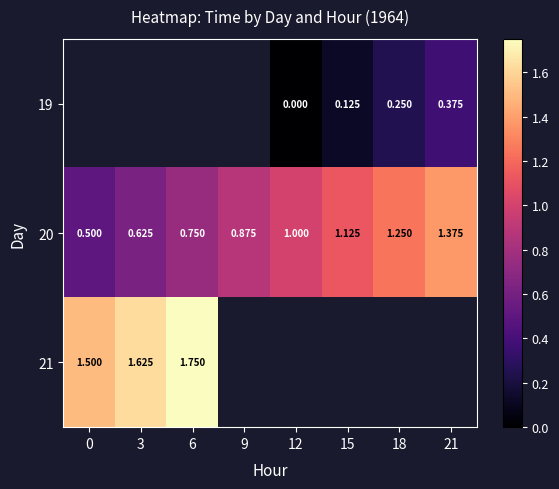

How many values in the 20 series are below 1?

4